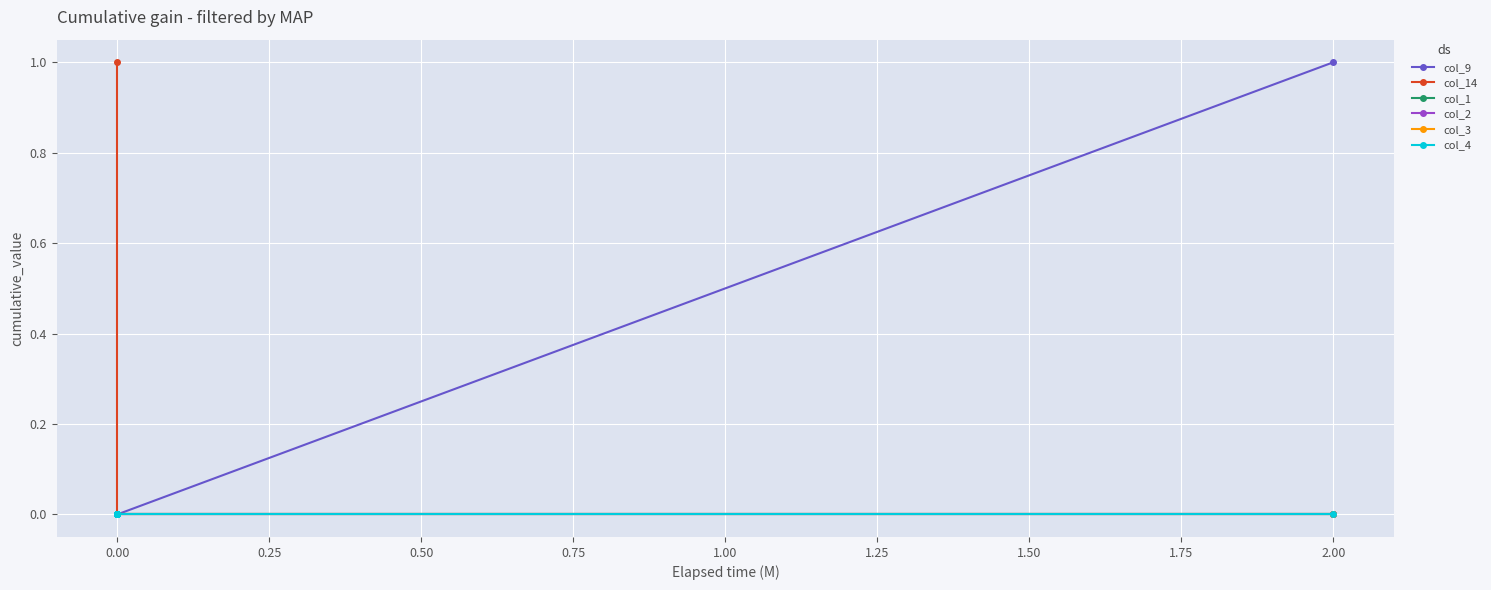

True or false: col_2 and col_14 intersect in this chart.

False